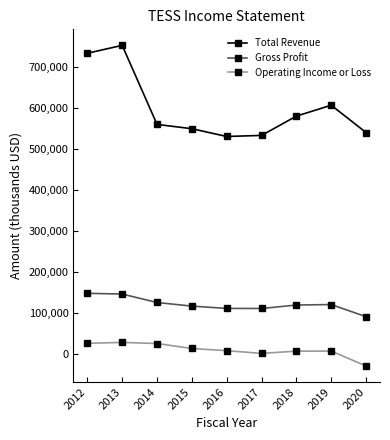

Rank the series by their average value, from highest to lowest.

Total Revenue, Gross Profit, Operating Income or Loss